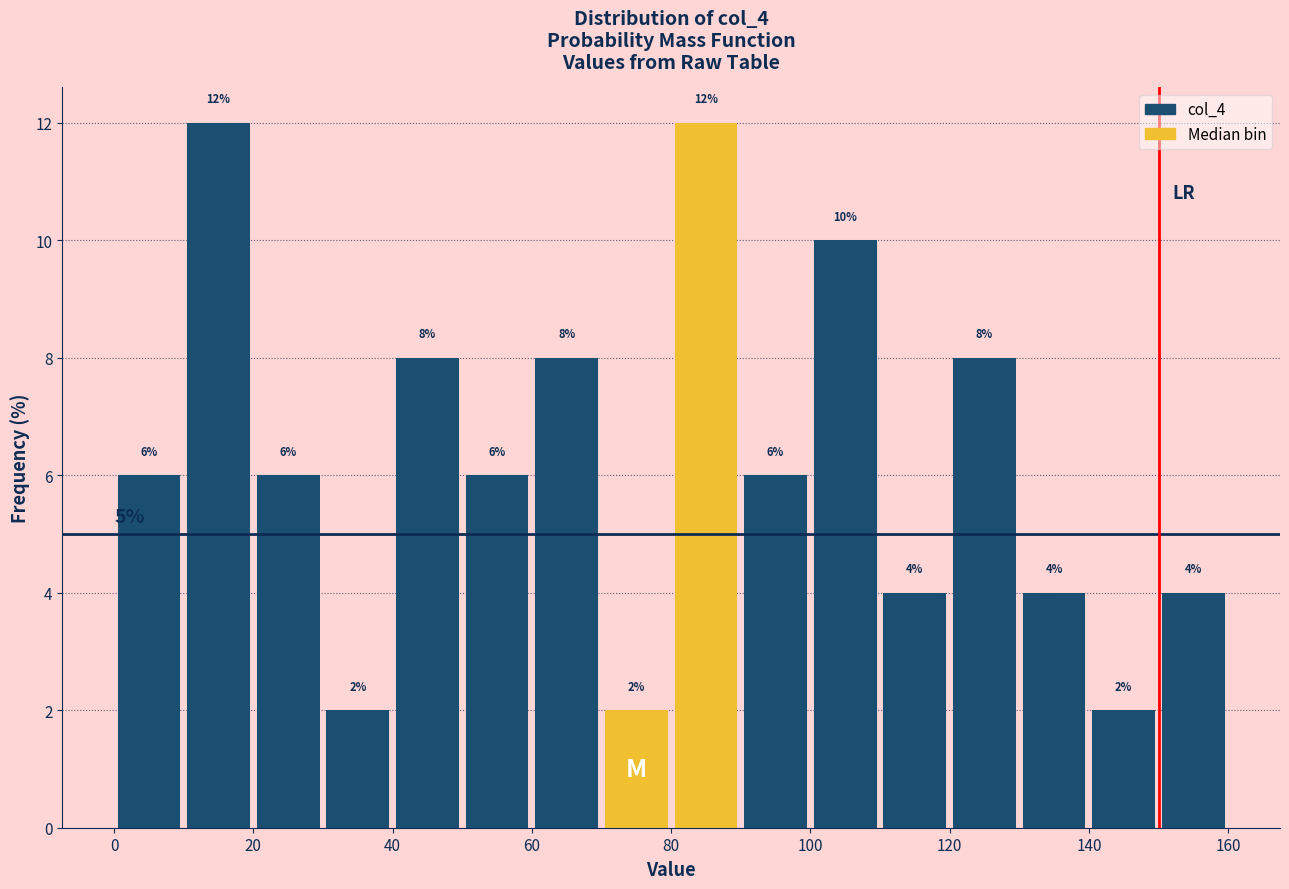

What is the height of the bar covering 0 to 10 on the x-axis?

6